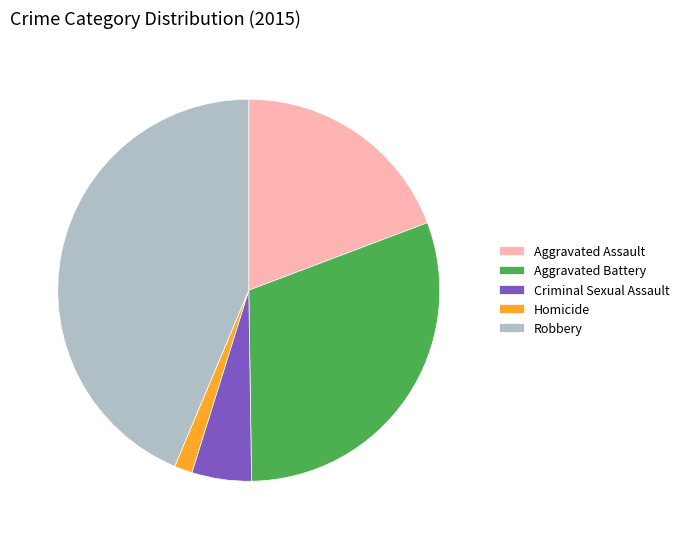

Does any single category account for the majority?

No